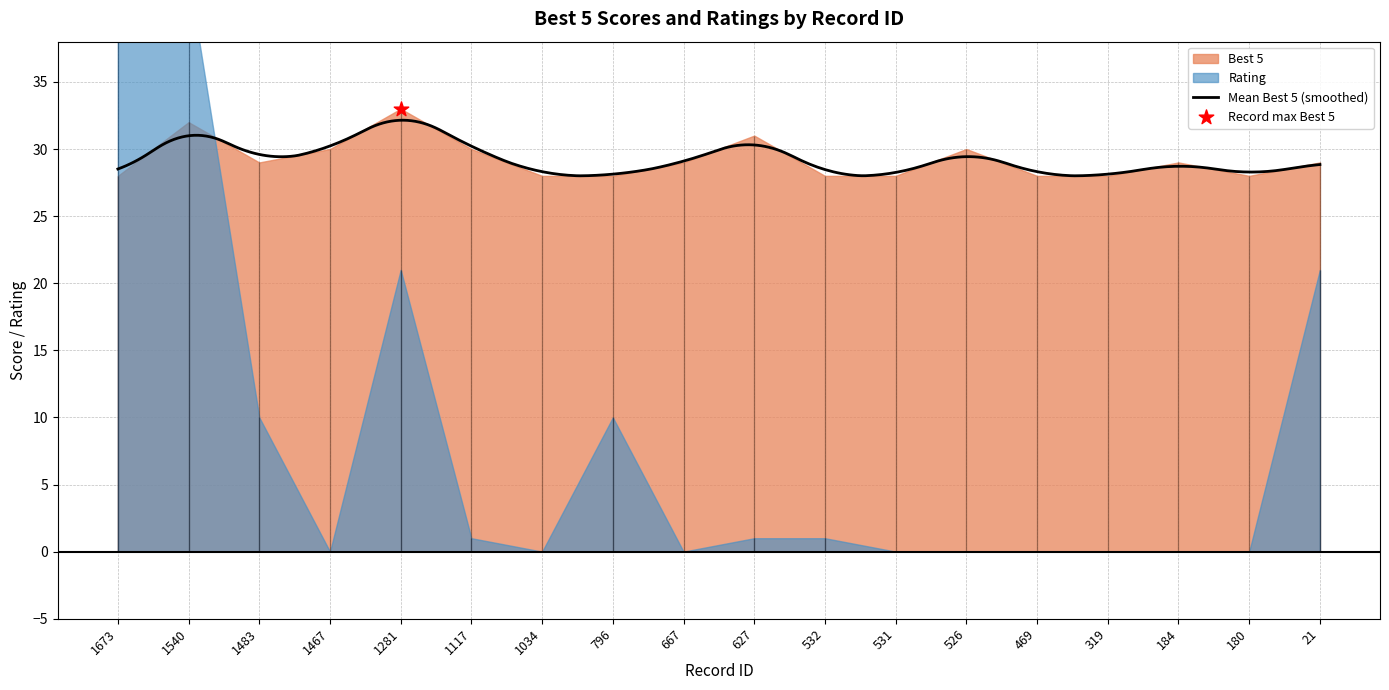

Which series has the largest Y range (max minus min)?

Rating